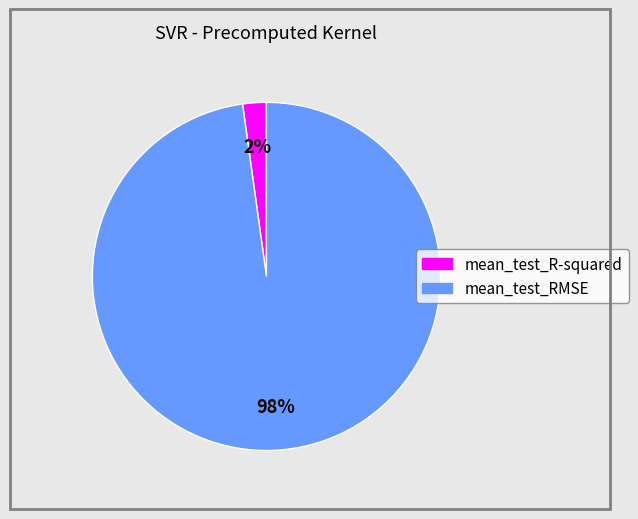

Do mean_test_RMSE and mean_test_R-squared together represent more than half of the pie?

Yes